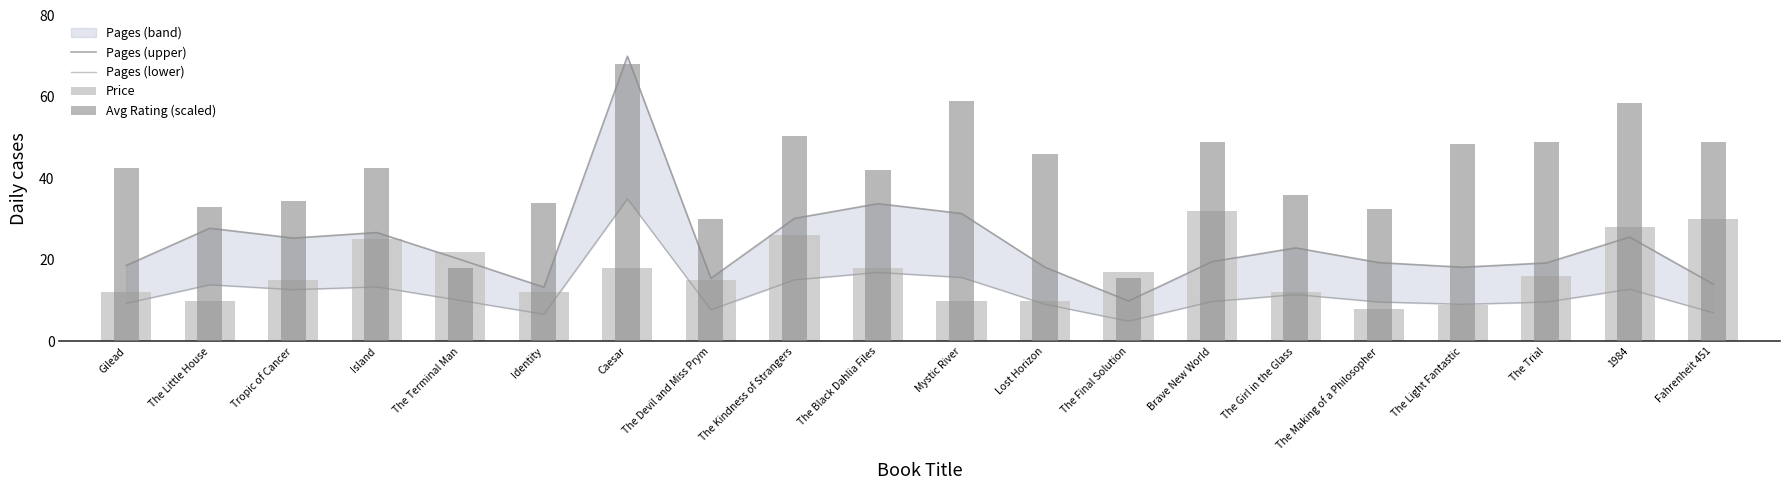

Rank the series by their average value, from lowest to highest.

Pages (lower), Price, Pages (upper), Avg Rating (scaled)